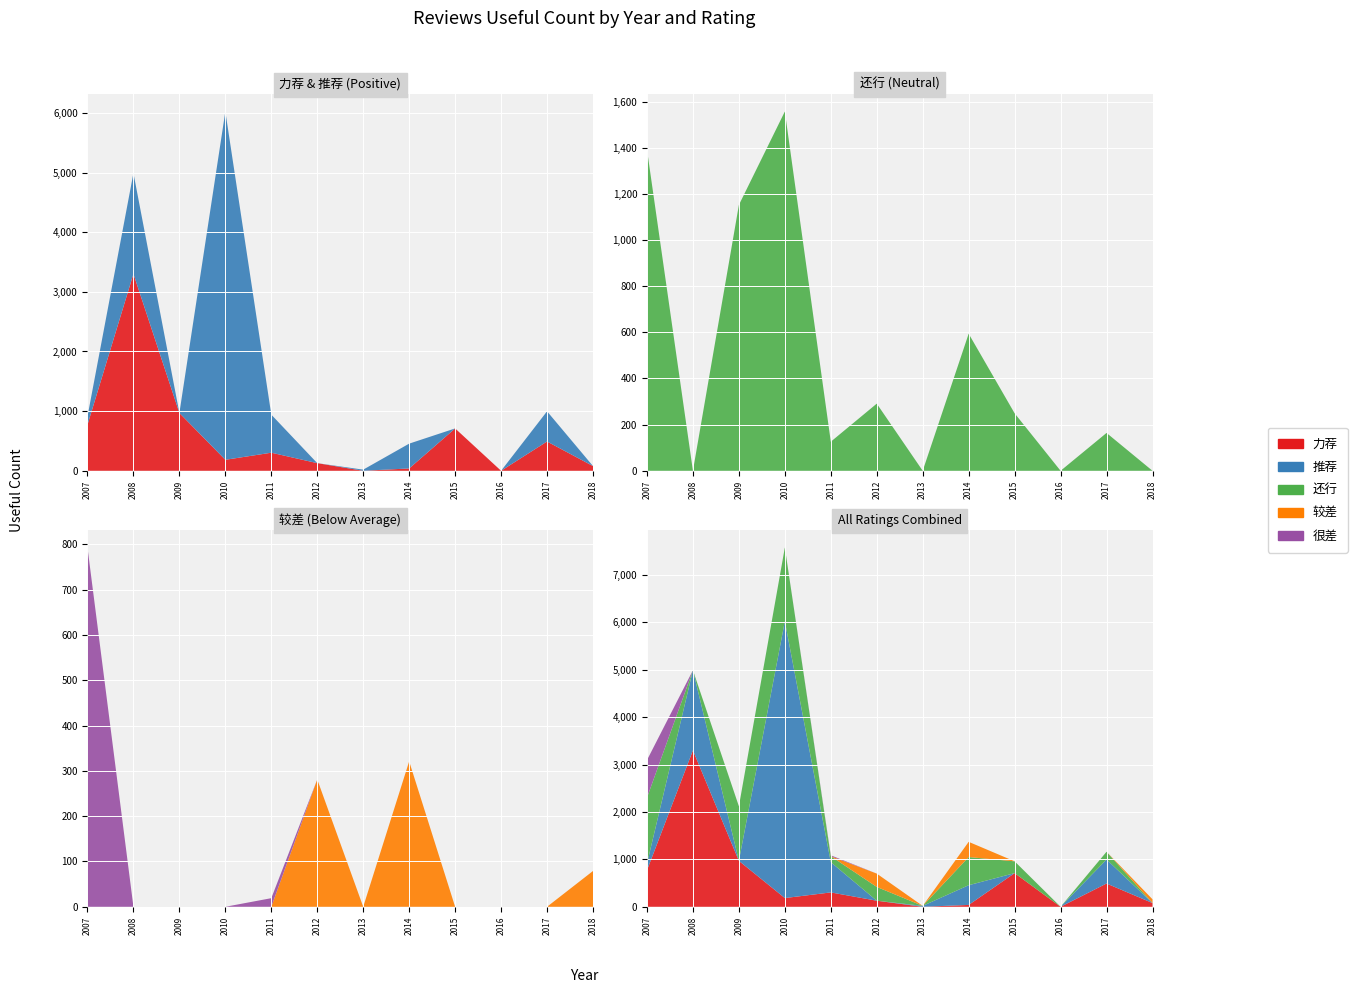

Reading left to right, list all the values displayed in this chart.

力荐: 2007=770	2008=3301	2009=969	2010=184	2011=303	2012=128	2013=0	2014=39	2015=710	2016=0	2017=491	2018=79
推荐: 2007=139	2008=1690	2009=0	2010=5839	2011=638	2012=0	2013=19	2014=416	2015=0	2016=0	2017=506	2018=0
还行: 2007=1392	2008=0	2009=1152	2010=1557	2011=126	2012=291	2013=0	2014=594	2015=249	2016=0	2017=164	2018=0
较差: 2007=0	2008=0	2009=0	2010=0	2011=0	2012=281	2013=0	2014=321	2015=0	2016=0	2017=0	2018=79
很差: 2007=793	2008=0	2009=0	2010=0	2011=19	2012=0	2013=0	2014=0	2015=0	2016=0	2017=0	2018=0